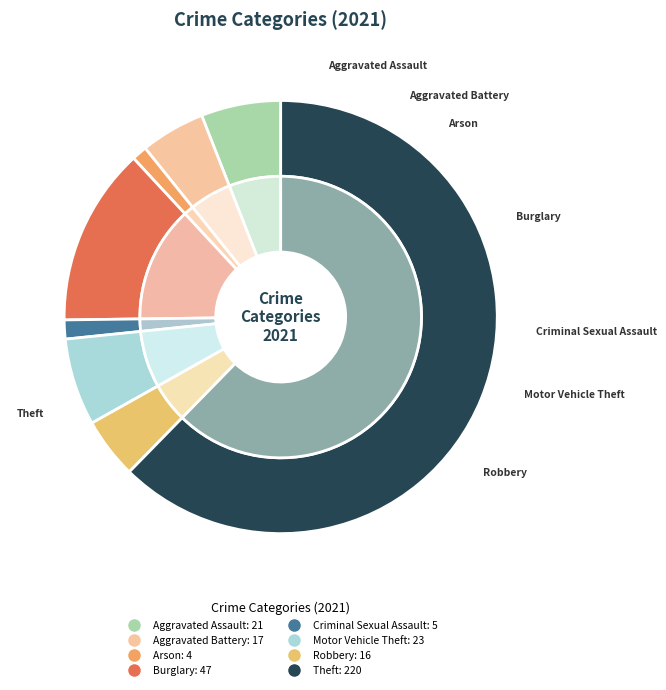

Is it true that Burglary is 22% of the pie?

False